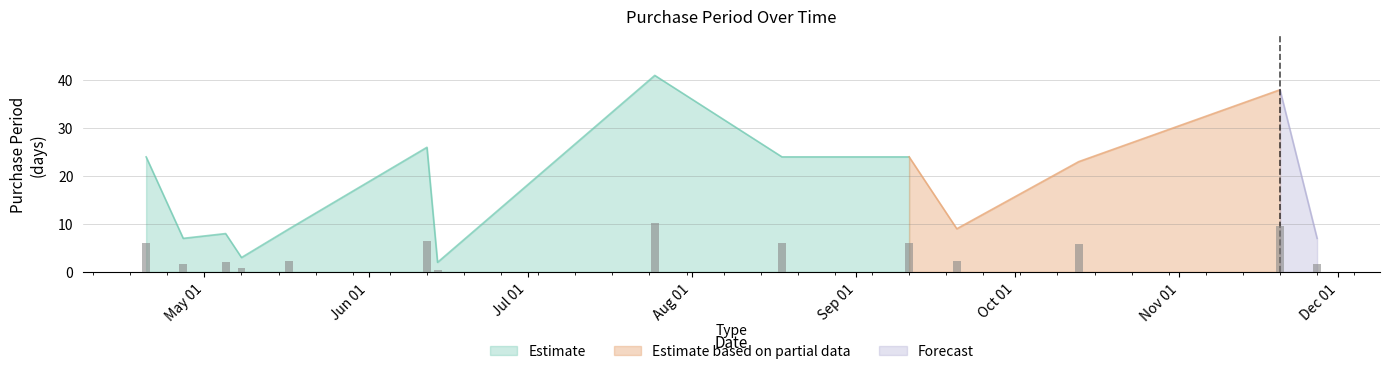

Reading left to right, extract all data points from this chart.

2017-04-20=24	2017-04-27=7	2017-05-05=8	2017-05-08=3	2017-05-17=9	2017-06-12=26	2017-06-14=2	2017-07-25=41	2017-08-18=24	2017-09-11=24	2017-09-20=9	2017-10-13=23	2017-11-20=38	2017-11-27=7